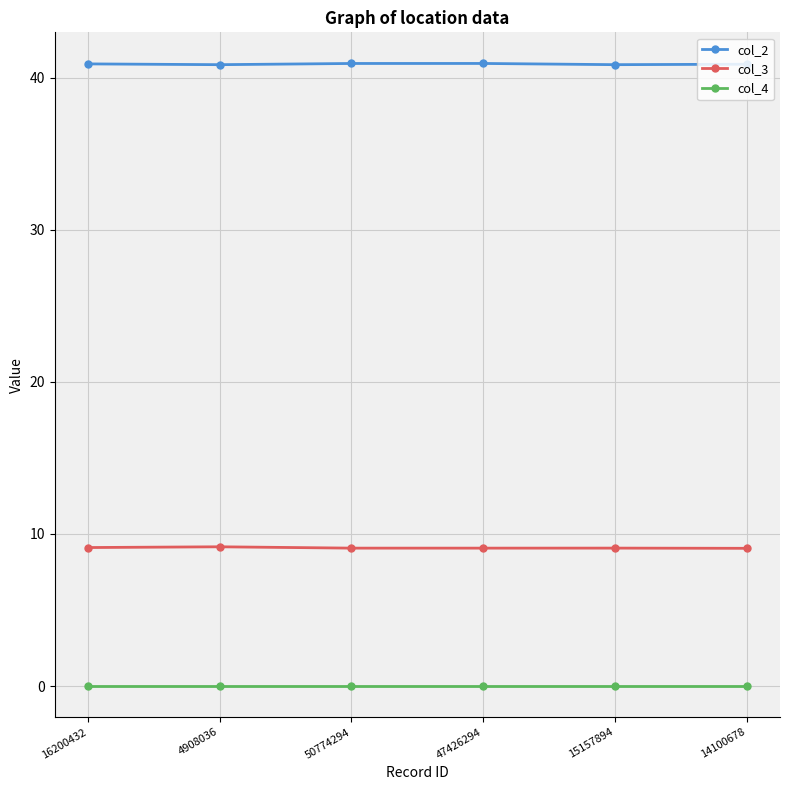

What position from the right is 50774294?

4